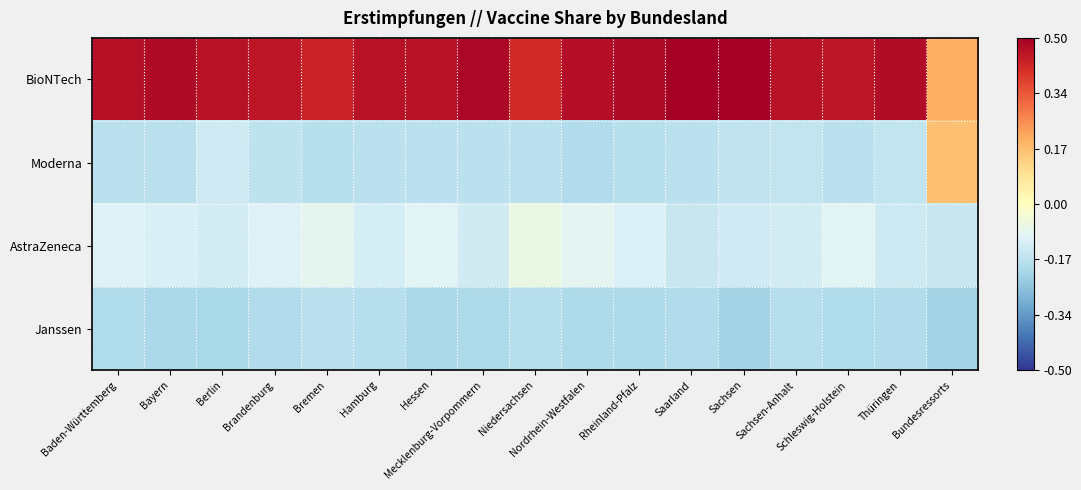

Reading left to right, transcribe all the data shown in this chart.

BioNTech: Baden-Württemberg=0.5	Bayern=0.5	Berlin=0.5	Brandenburg=0.5	Bremen=0.4	Hamburg=0.5	Hessen=0.5	Mecklenburg-Vorpommern=0.5	Niedersachsen=0.4	Nordrhein-Westfalen=0.5	Rheinland-Pfalz=0.5	Saarland=0.5	Sachsen=0.5	Sachsen-Anhalt=0.5	Schleswig-Holstein=0.5	Thüringen=0.5	Bundesressorts=0.2
Moderna: Baden-Württemberg=-0.2	Bayern=-0.2	Berlin=-0.1	Brandenburg=-0.2	Bremen=-0.2	Hamburg=-0.2	Hessen=-0.2	Mecklenburg-Vorpommern=-0.2	Niedersachsen=-0.2	Nordrhein-Westfalen=-0.2	Rheinland-Pfalz=-0.2	Saarland=-0.2	Sachsen=-0.2	Sachsen-Anhalt=-0.2	Schleswig-Holstein=-0.2	Thüringen=-0.2	Bundesressorts=0.2
AstraZeneca: Baden-Württemberg=-0.1	Bayern=-0.1	Berlin=-0.1	Brandenburg=-0.1	Bremen=-0.1	Hamburg=-0.1	Hessen=-0.1	Mecklenburg-Vorpommern=-0.1	Niedersachsen=-0.1	Nordrhein-Westfalen=-0.1	Rheinland-Pfalz=-0.1	Saarland=-0.1	Sachsen=-0.1	Sachsen-Anhalt=-0.1	Schleswig-Holstein=-0.1	Thüringen=-0.1	Bundesressorts=-0.1
Janssen: Baden-Württemberg=-0.2	Bayern=-0.2	Berlin=-0.2	Brandenburg=-0.2	Bremen=-0.2	Hamburg=-0.2	Hessen=-0.2	Mecklenburg-Vorpommern=-0.2	Niedersachsen=-0.2	Nordrhein-Westfalen=-0.2	Rheinland-Pfalz=-0.2	Saarland=-0.2	Sachsen=-0.2	Sachsen-Anhalt=-0.2	Schleswig-Holstein=-0.2	Thüringen=-0.2	Bundesressorts=-0.2